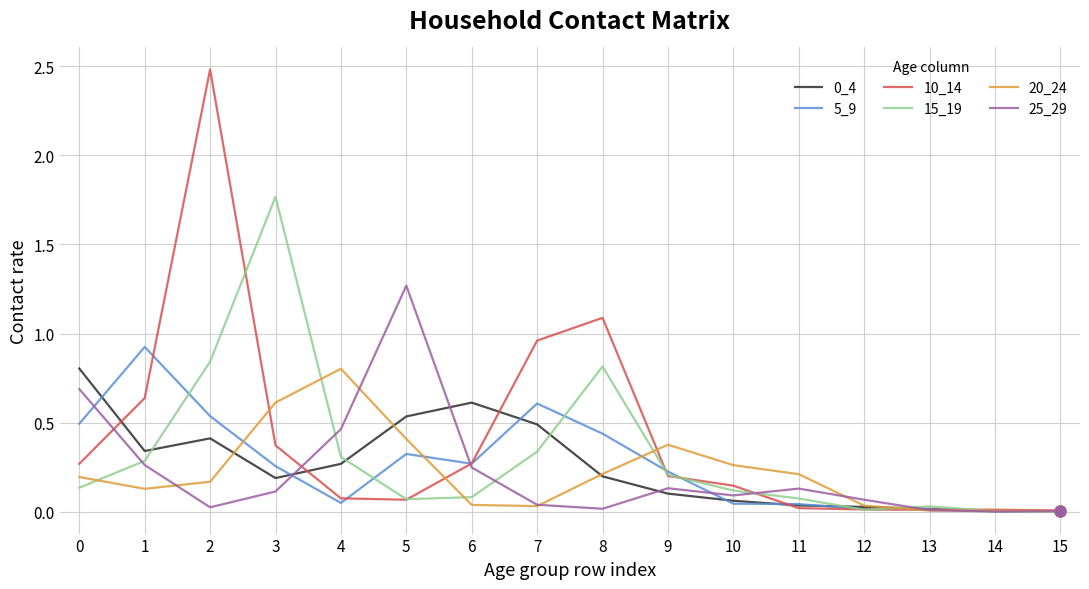

Which series has the largest total across all categories?

10_14